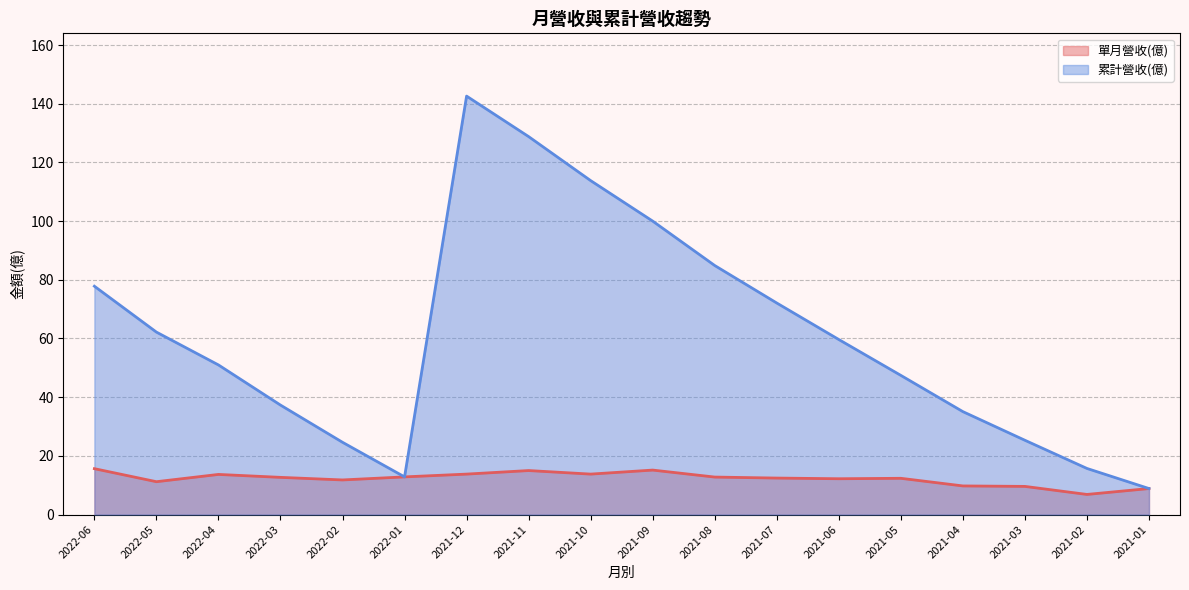

How many interior local peaks does the 單月營收(億) series have?

4